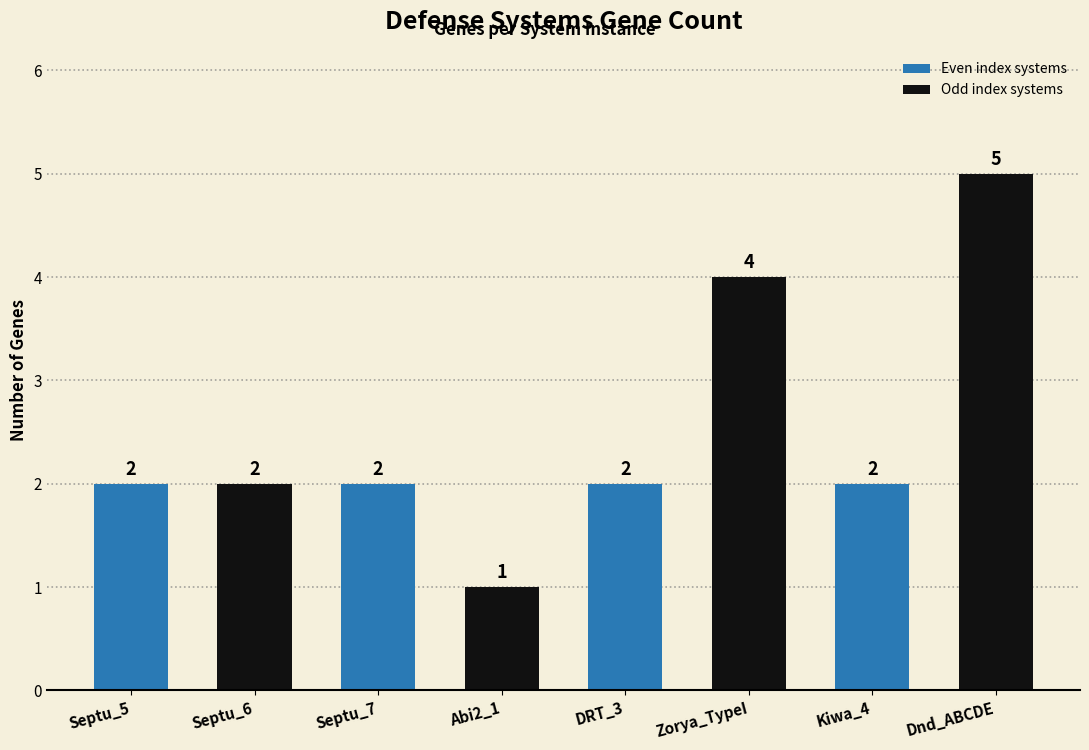

True or false: the data shows 2 at Septu_5.

True